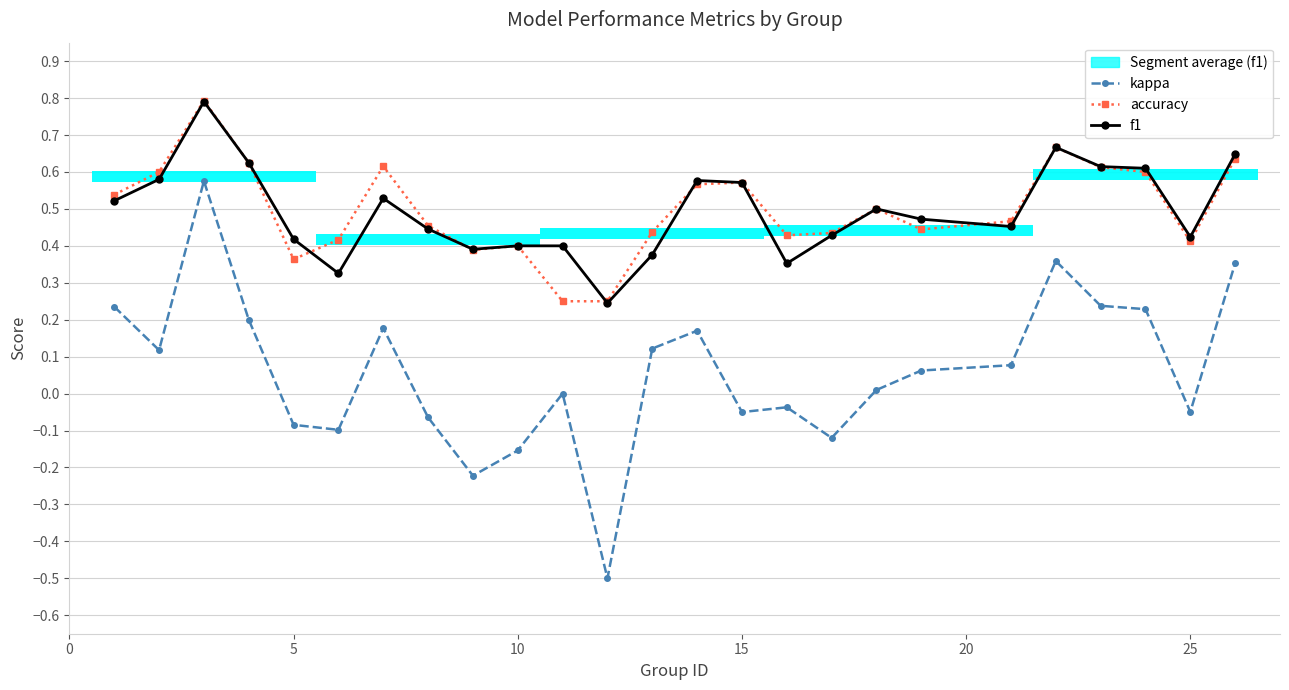

True or false: kappa and accuracy cross at least once.

False